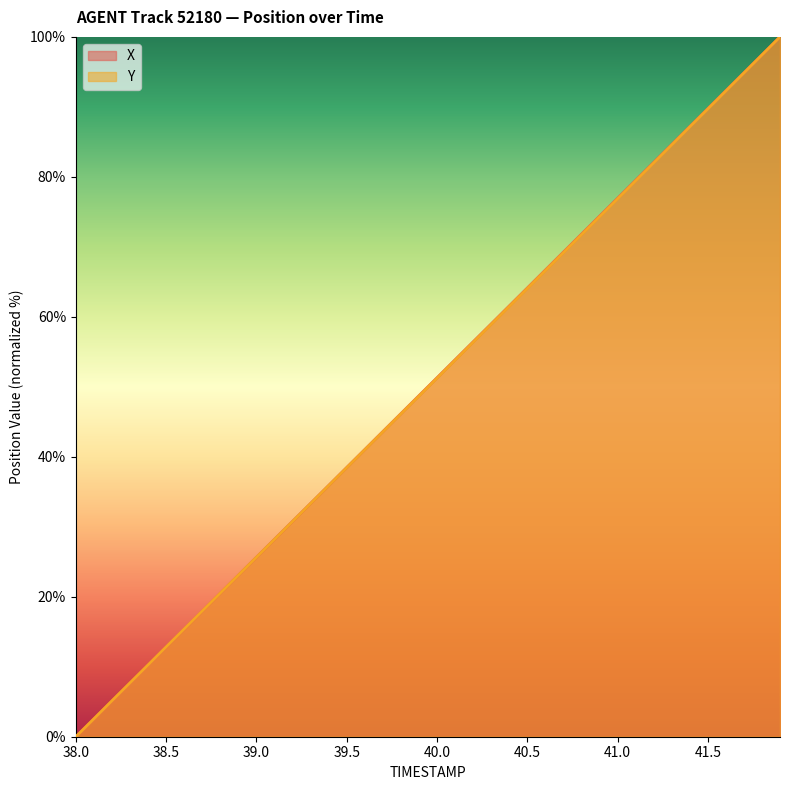

Which category has the lowest value in the X series?

38.0